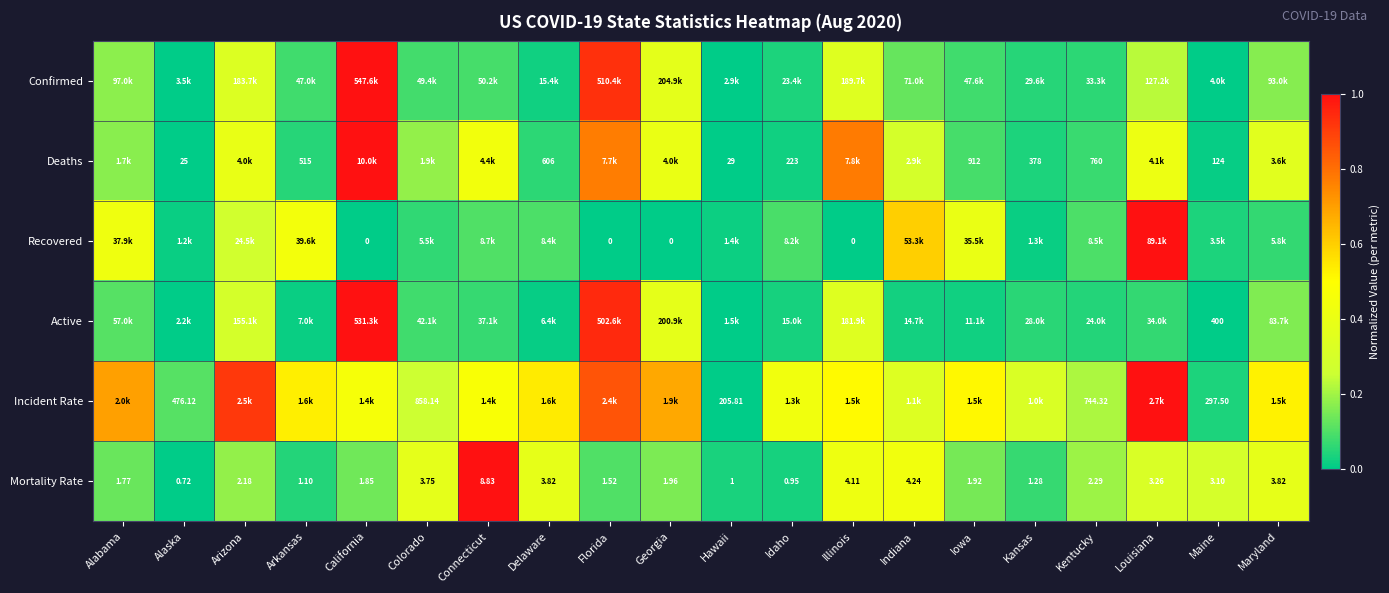

At how many categories does at least one series exceed 0?

20